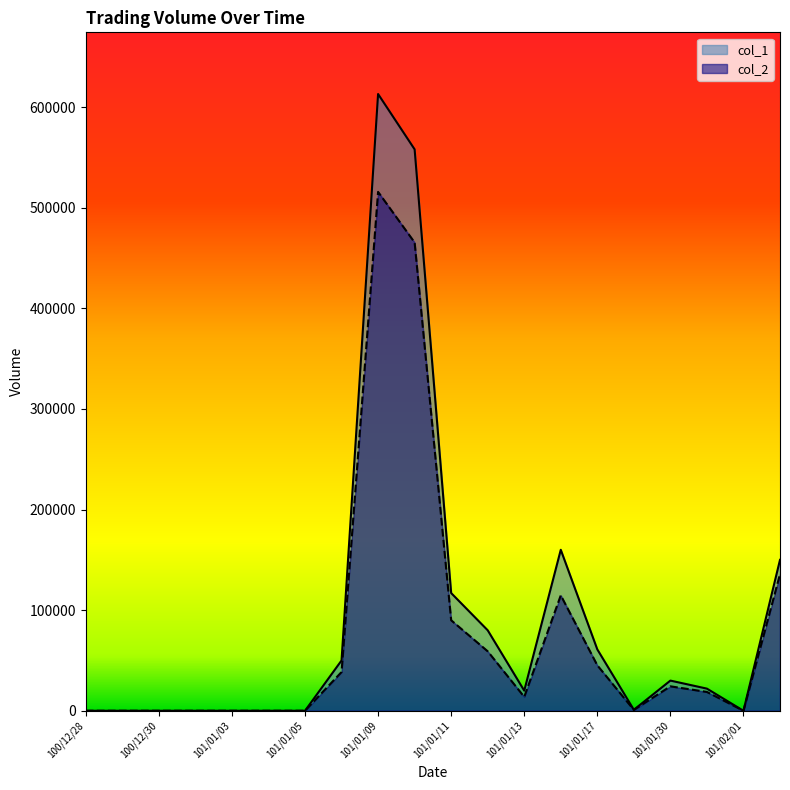

What is the difference between the highest and lowest values at 101/01/09?

97280